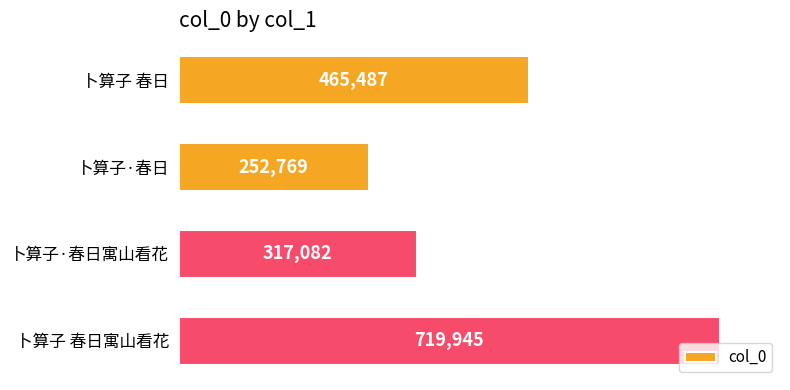

Reading bottom to top, transcribe all the data shown in this chart.

卜算子 春日寓山看花=719945	卜算子·春日寓山看花=317082	卜算子·春日=252769	卜算子 春日=465487